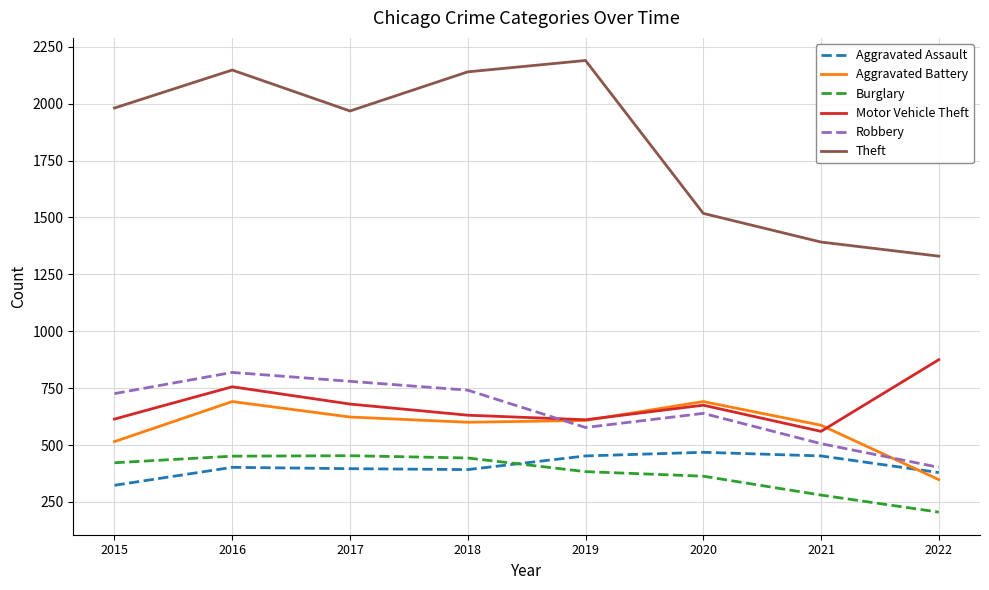

The value of Burglary at 2021 is 280. True or false?

True